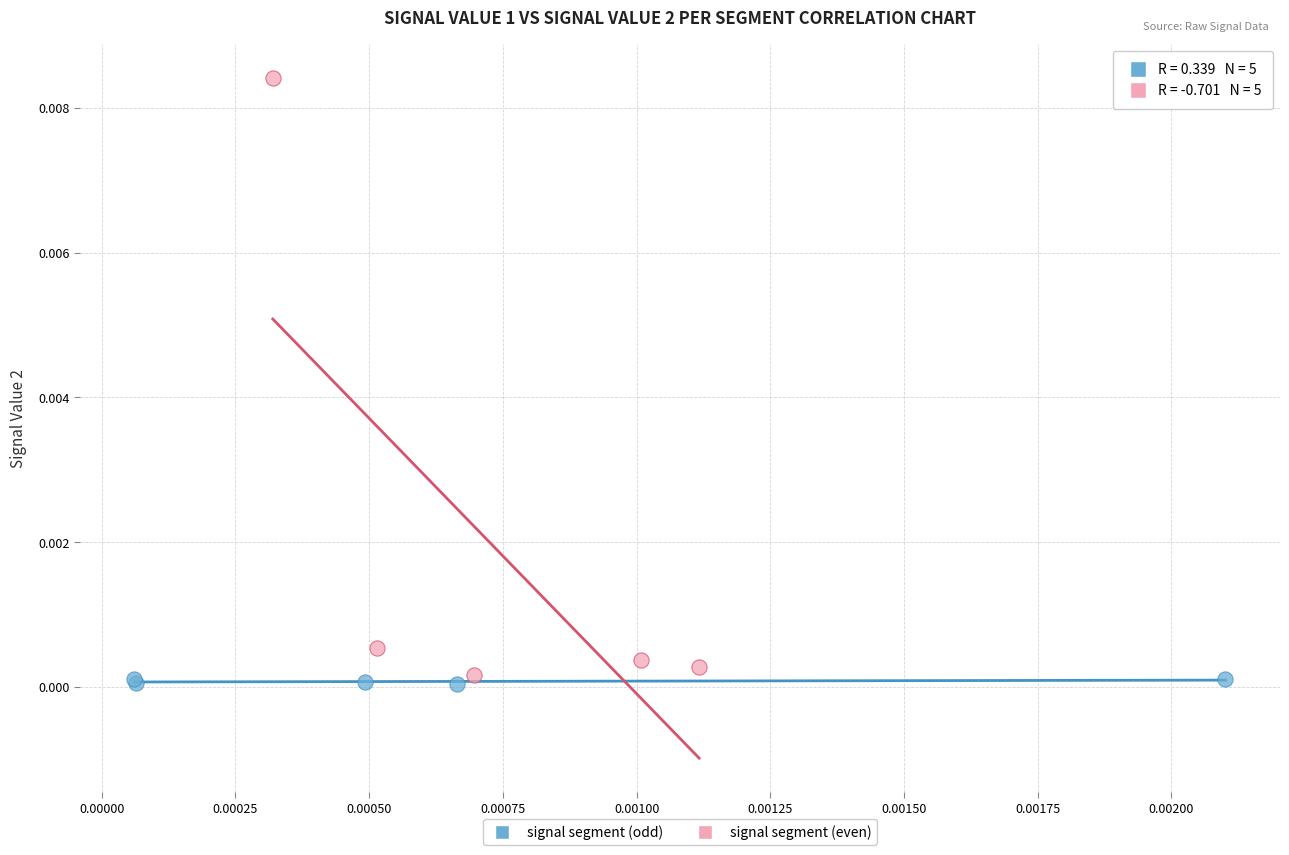

Which series contains the highest Y value?

signal segment (even)